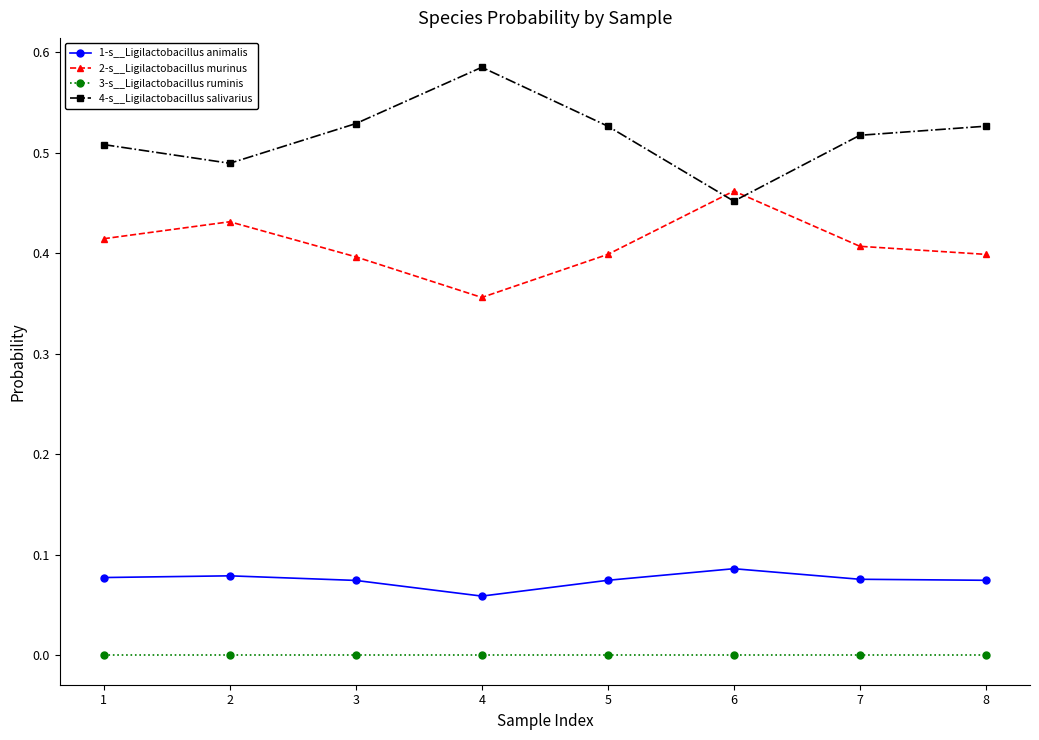

Rank the series by their maximum value, from highest to lowest.

4-s__Ligilactobacillus salivarius, 2-s__Ligilactobacillus murinus, 1-s__Ligilactobacillus animalis, 3-s__Ligilactobacillus ruminis